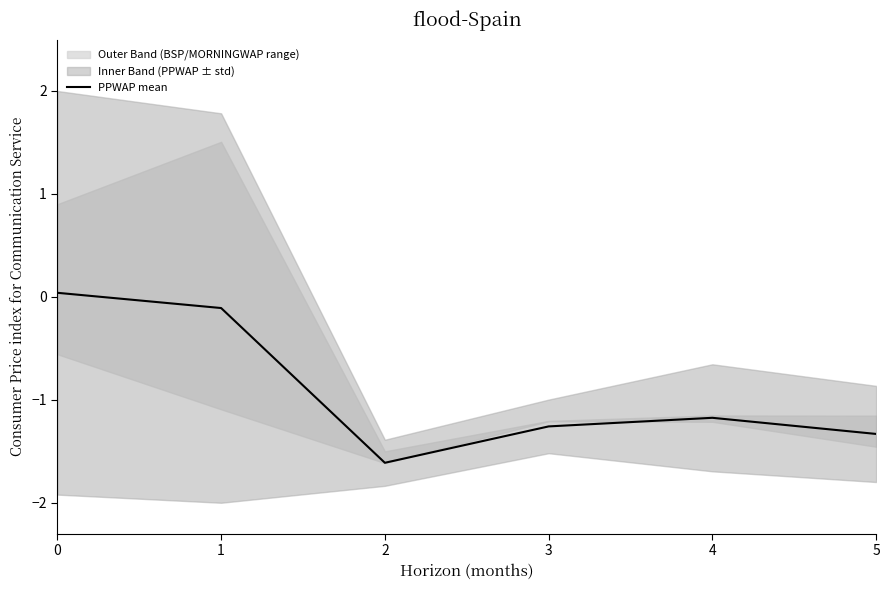

What is the average value?

-0.9